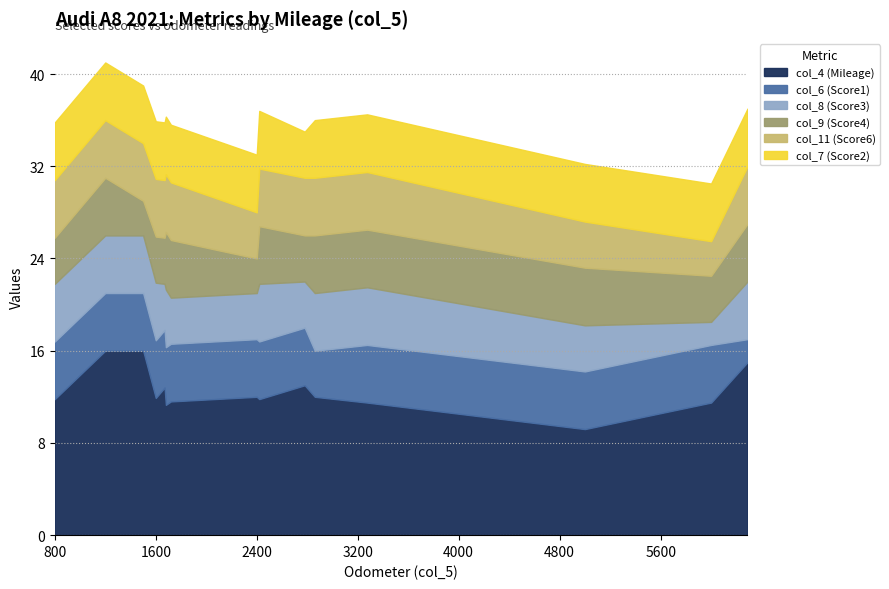

Count the number of categories in the chart.

15